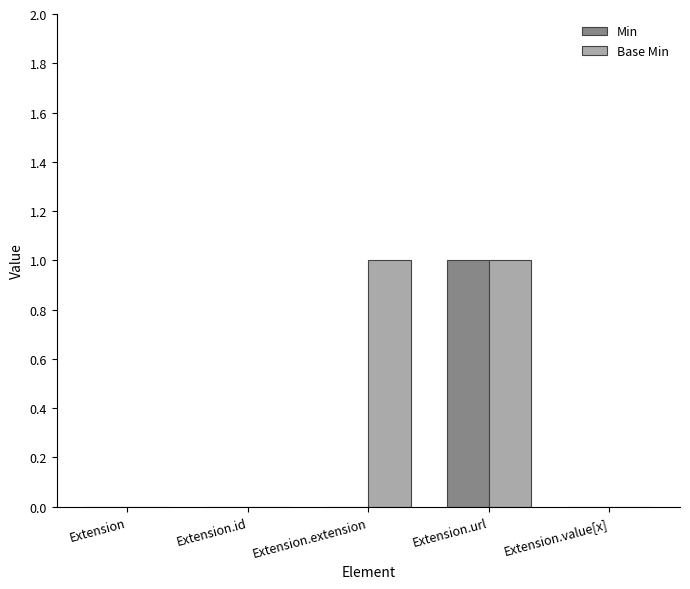

Which category has the highest value in the Min series?

Extension.url